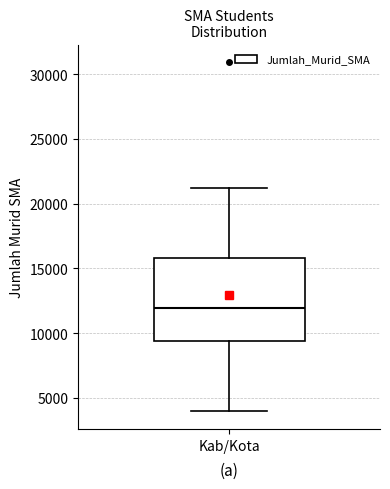

Transcribe this box plot: give where the median line is, the range the box spans, and where the two whiskers end, as read against the y-axis. The values are not printed on the chart, so give them approximately, as read against the axis.

median 12000, box 9500 to 16000, whiskers 4000 to 21000